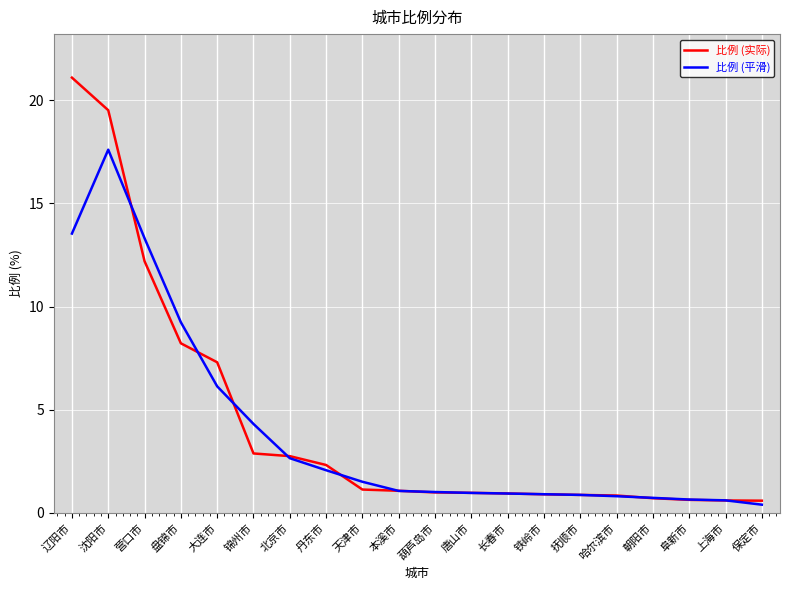

Which series changed the most between 营口市 and 抚顺市?

比例 (平滑)